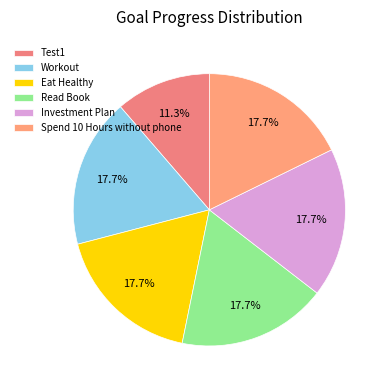

True or false: Spend 10 Hours without phone accounts for 18% of the total.

True